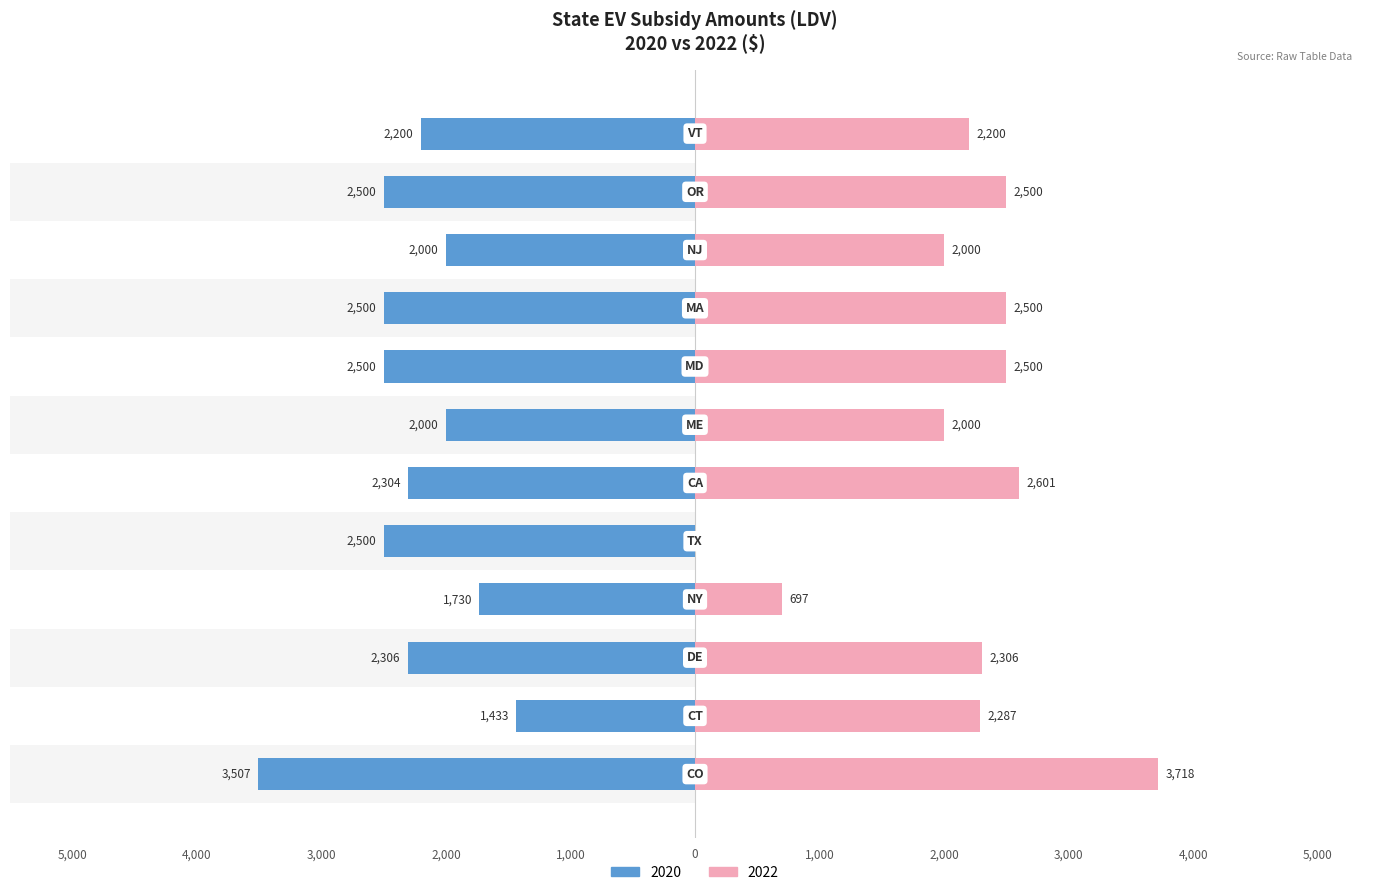

What is the maximum value for 2022?

3718.0